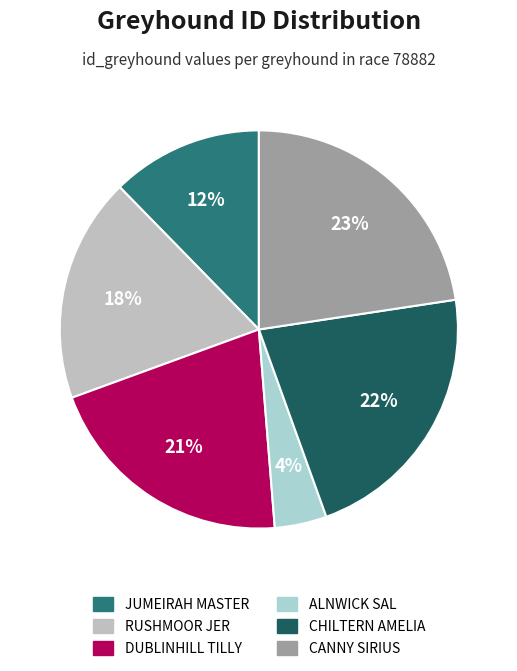

How much of the chart is everything except RUSHMOOR JER?

81.7%